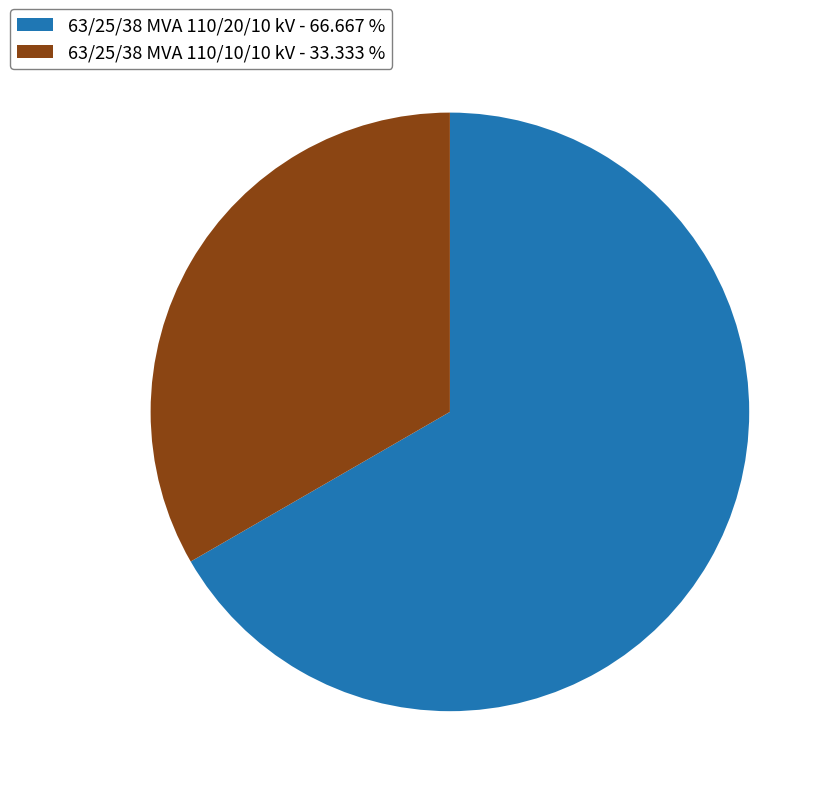

What is the largest slice in the pie chart?

63/25/38 MVA 110/20/10 kV